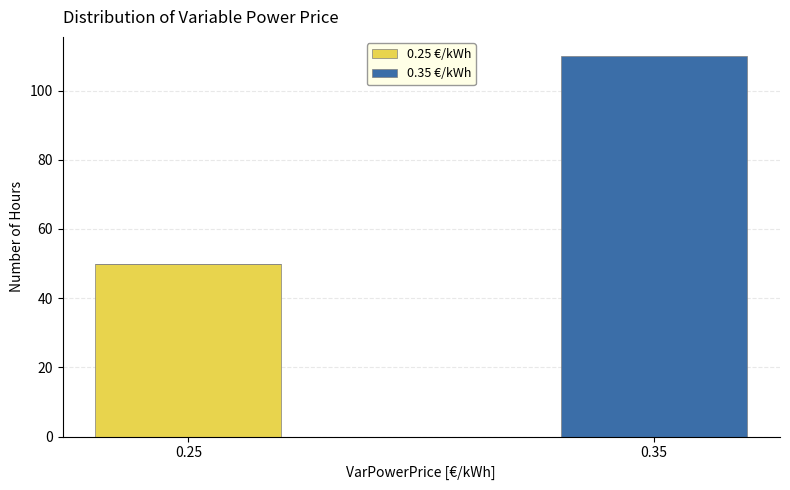

Reading left to right, what are the values for 0.25 €/kWh?

0.25=50	0.35=0